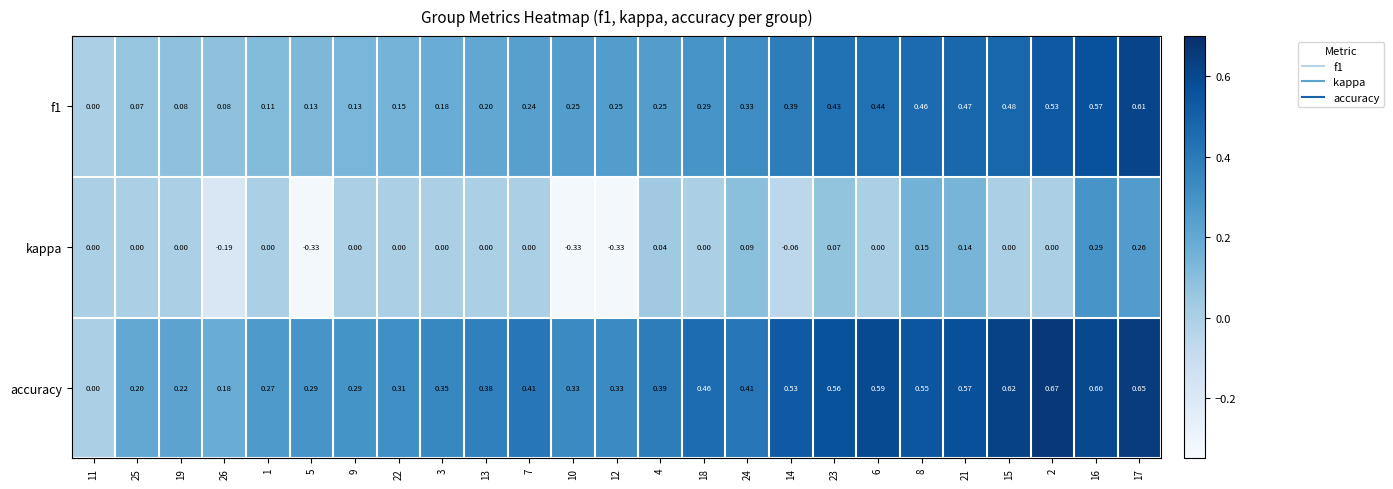

Which series has the largest range (max minus min)?

accuracy